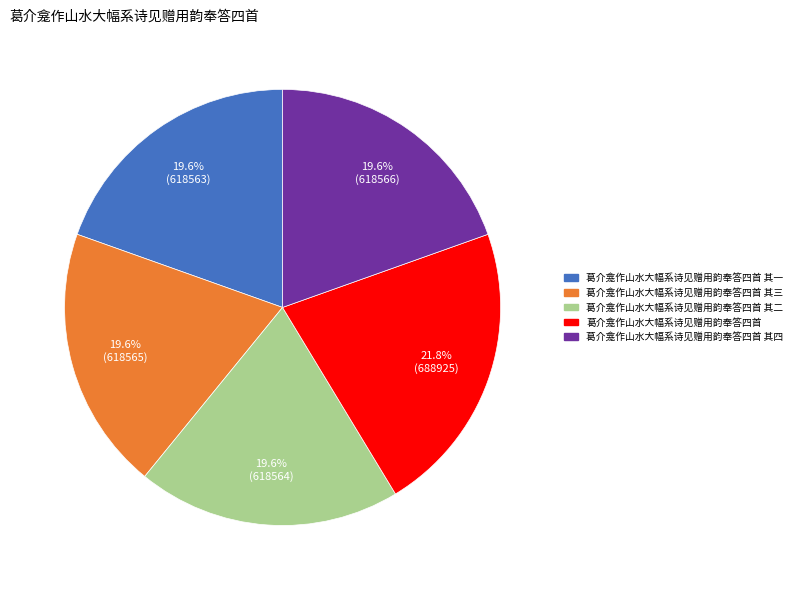

Is there a majority slice in this chart?

No